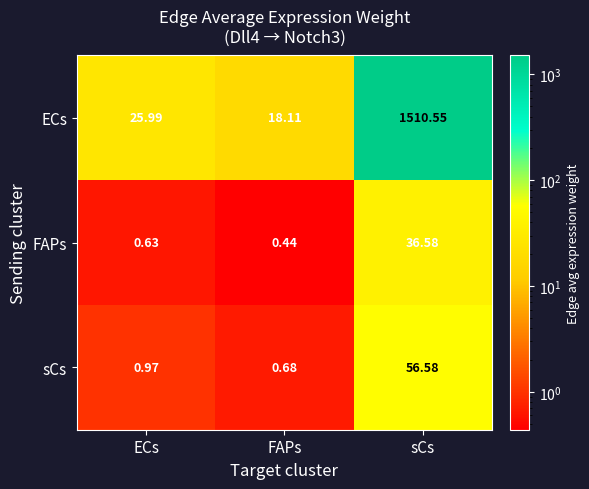

Is the value of sCs at FAPs greater than the value of FAPs at ECs?

Yes